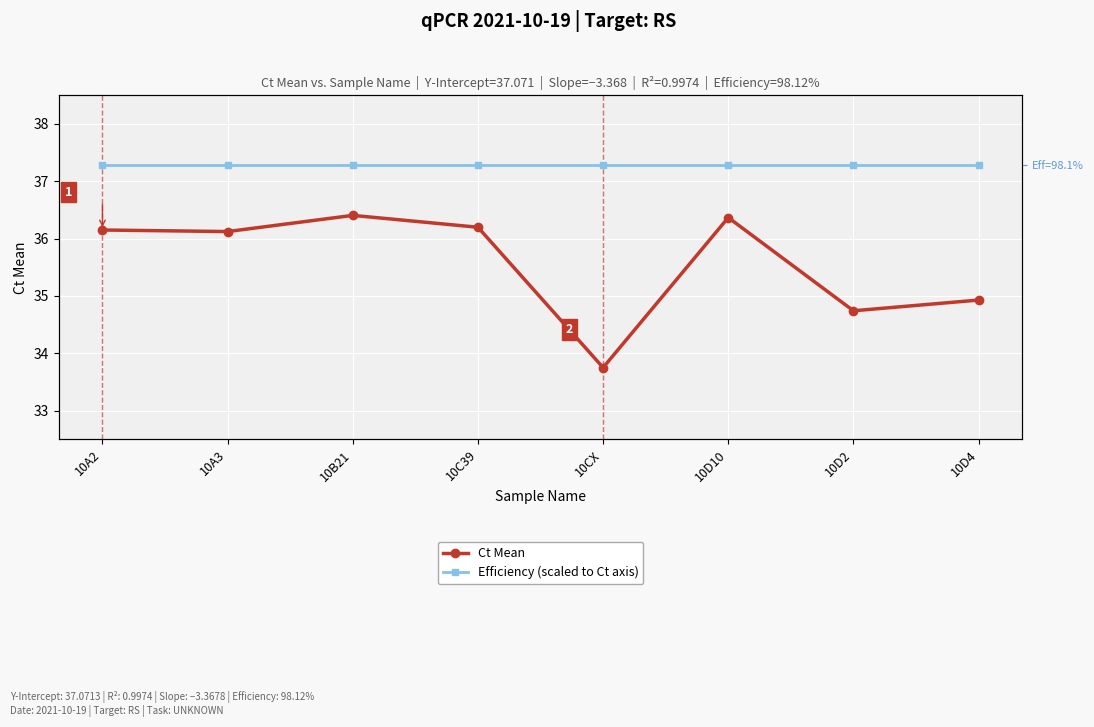

True or false: Efficiency (scaled to Ct axis) and Ct Mean intersect in this chart.

False